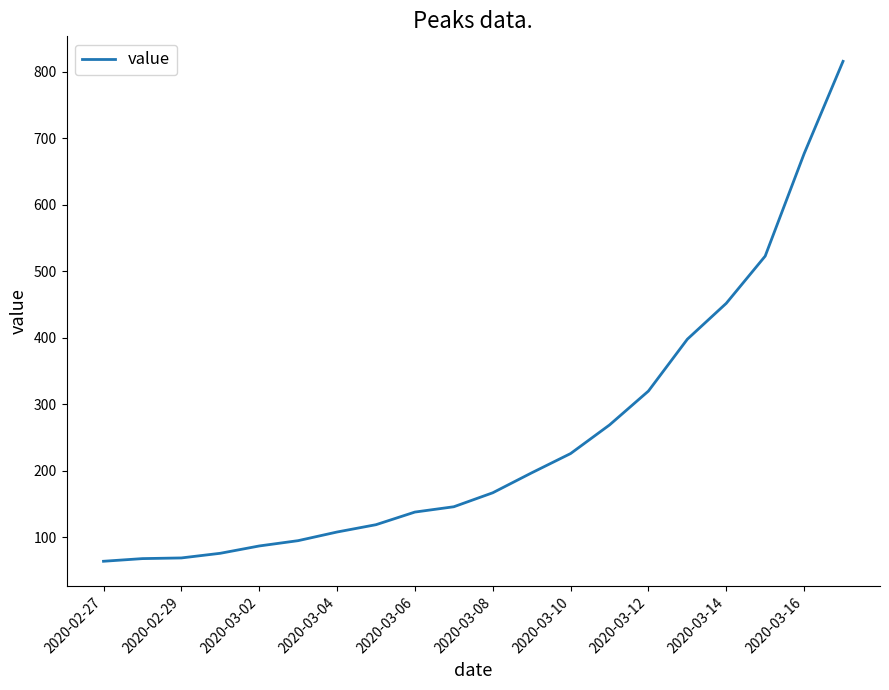

What is the greatest value displayed?

816